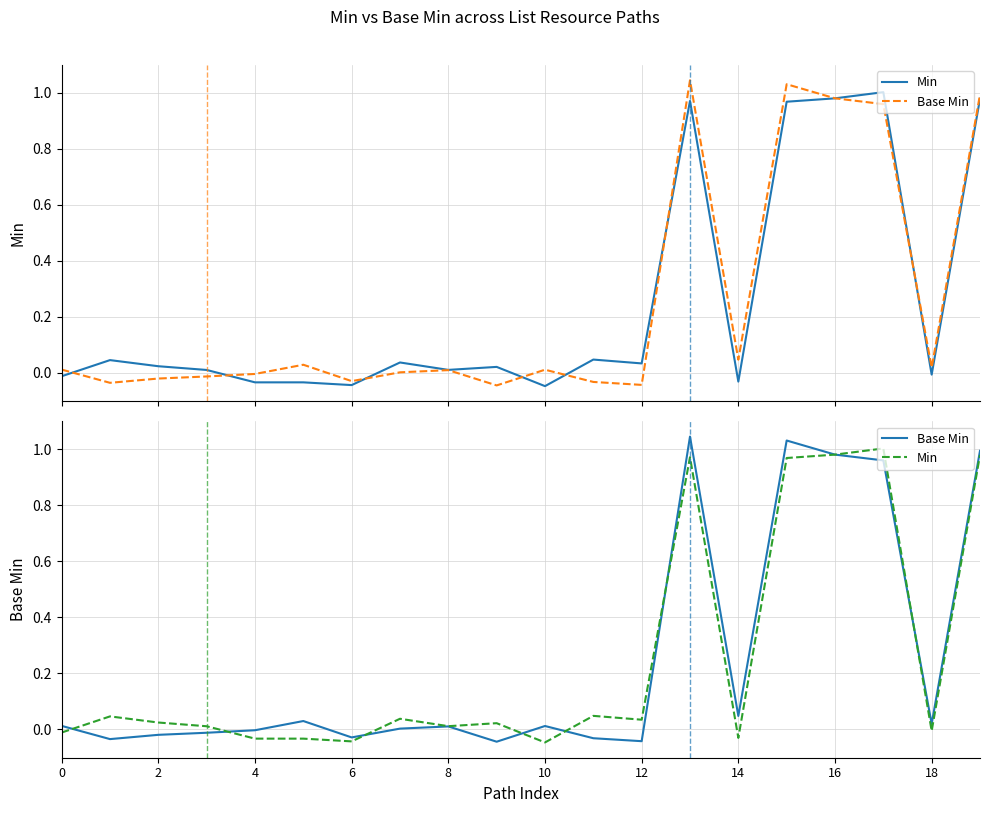

Which series has the largest total across all categories?

Min